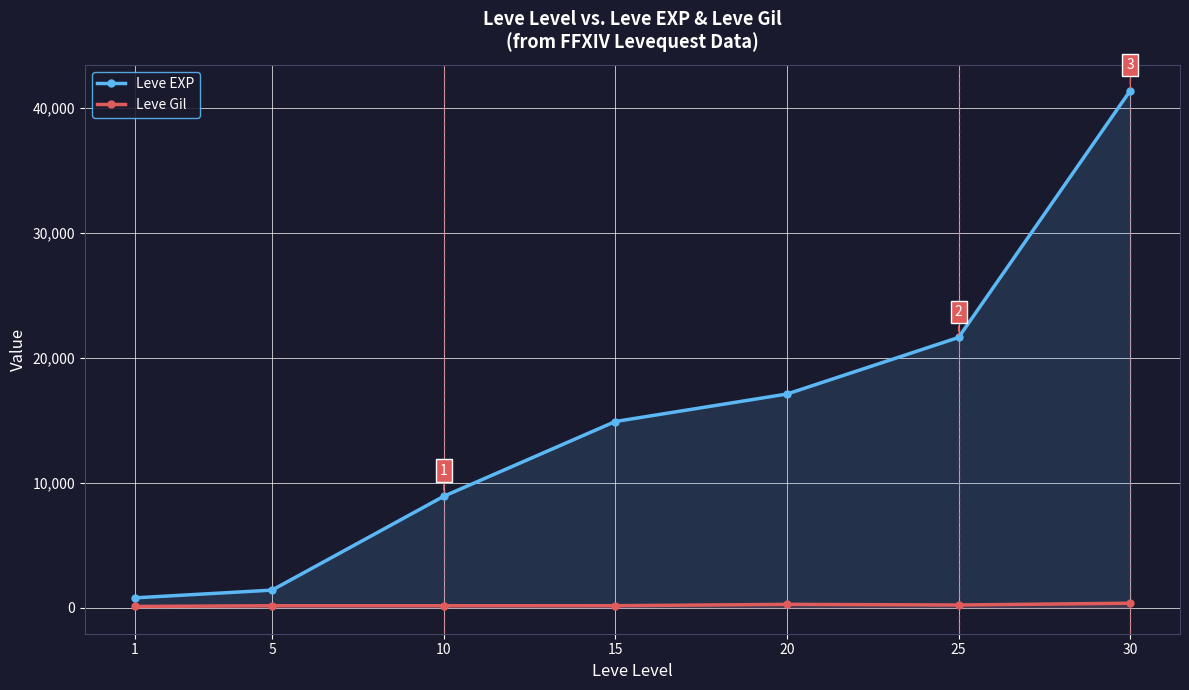

Does the chart have visible grid lines?

Yes